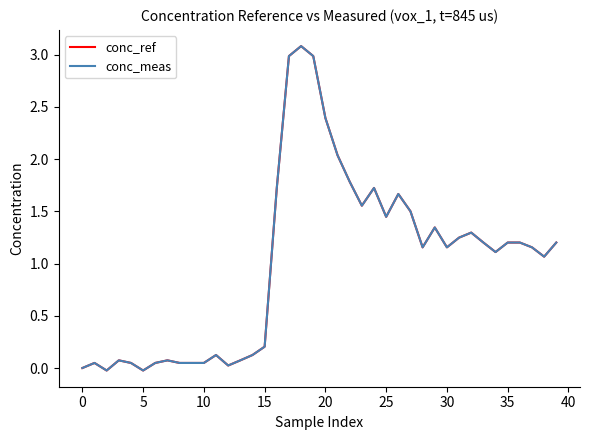

What is the greatest value displayed?

3.1